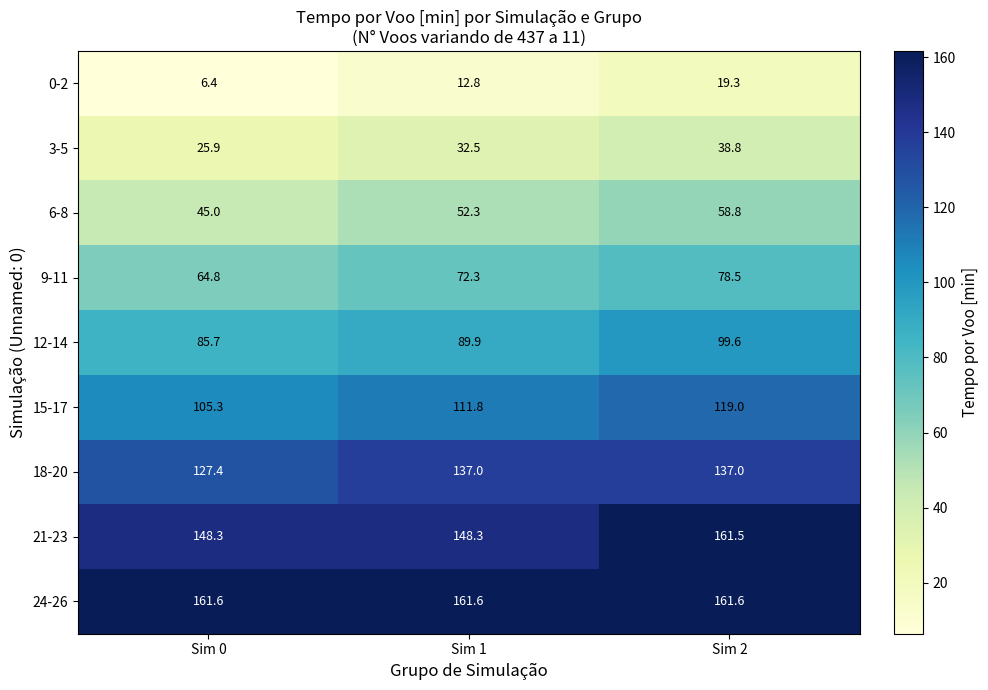

Reading left to right, transcribe all the data shown in this chart.

0-2: Sim 0=6.4	Sim 1=12.8	Sim 2=19.3
3-5: Sim 0=25.9	Sim 1=32.5	Sim 2=38.8
6-8: Sim 0=45.0	Sim 1=52.3	Sim 2=58.8
9-11: Sim 0=64.8	Sim 1=72.3	Sim 2=78.5
12-14: Sim 0=85.7	Sim 1=89.9	Sim 2=99.6
15-17: Sim 0=105.3	Sim 1=111.8	Sim 2=119.0
18-20: Sim 0=127.4	Sim 1=137.0	Sim 2=137.0
21-23: Sim 0=148.3	Sim 1=148.3	Sim 2=161.5
24-26: Sim 0=161.6	Sim 1=161.6	Sim 2=161.6